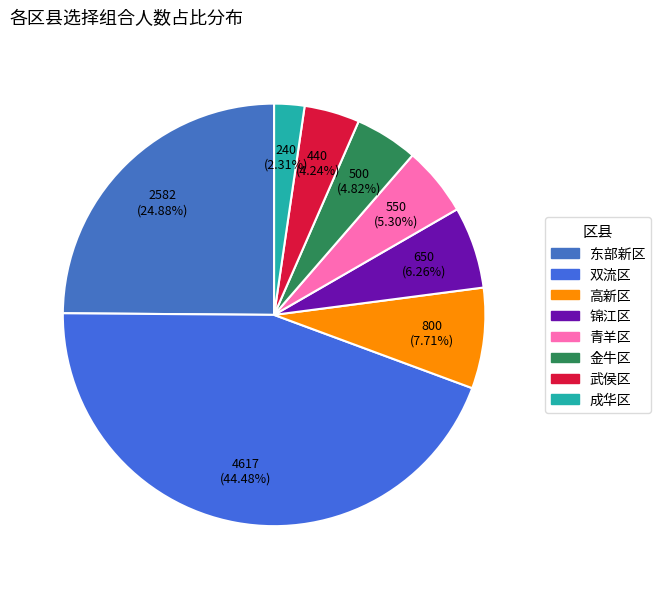

Count the number of slices in the pie.

8